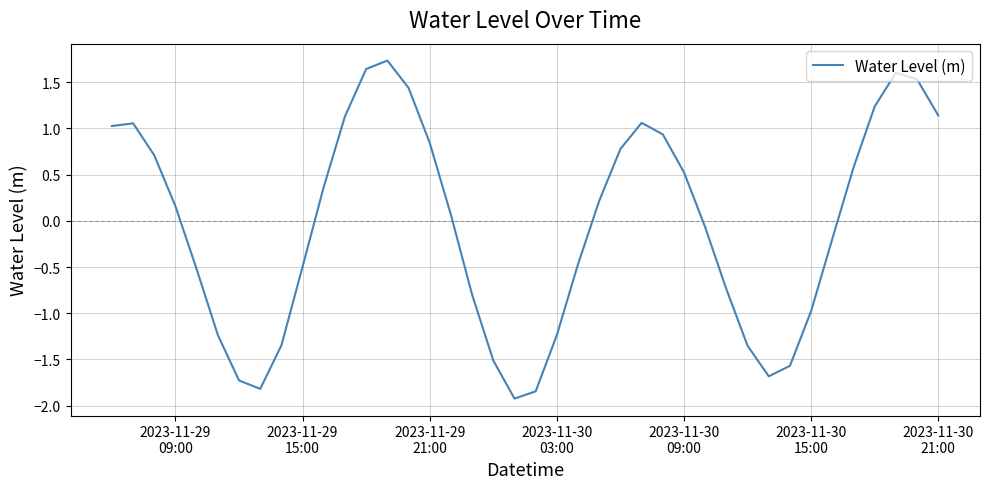

What is the smallest value displayed?

-1.9